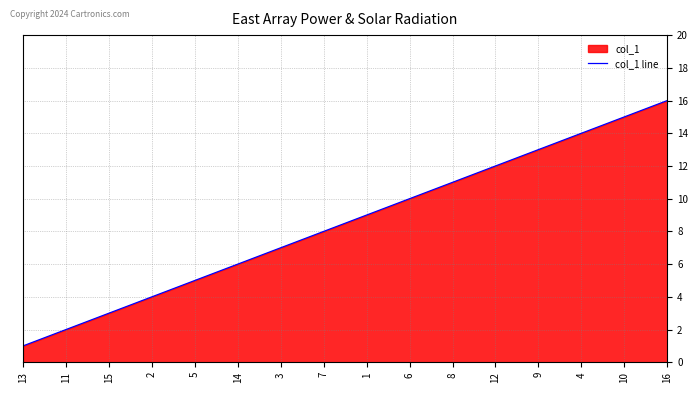

What is the difference between the maximum and second lowest values?

14